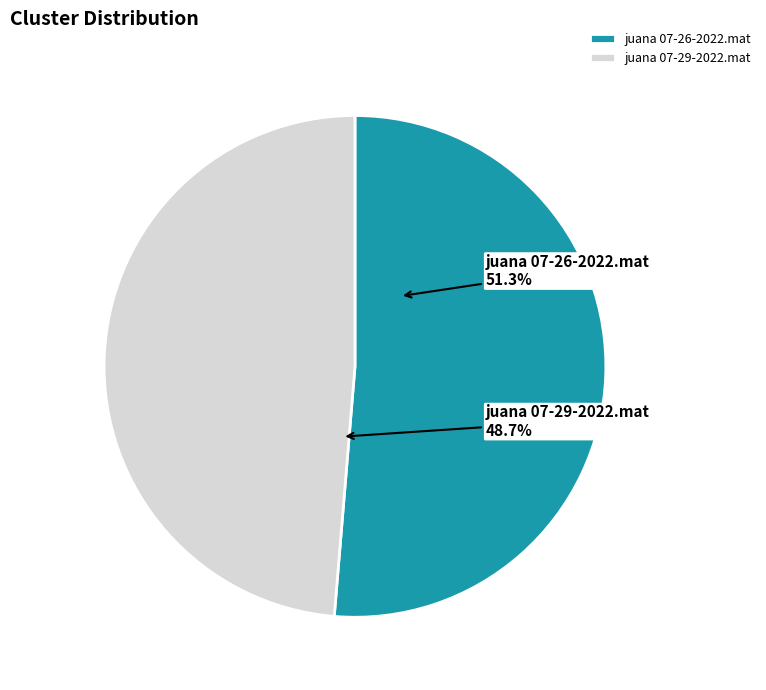

Is there any slice that represents more than half of the pie?

Yes